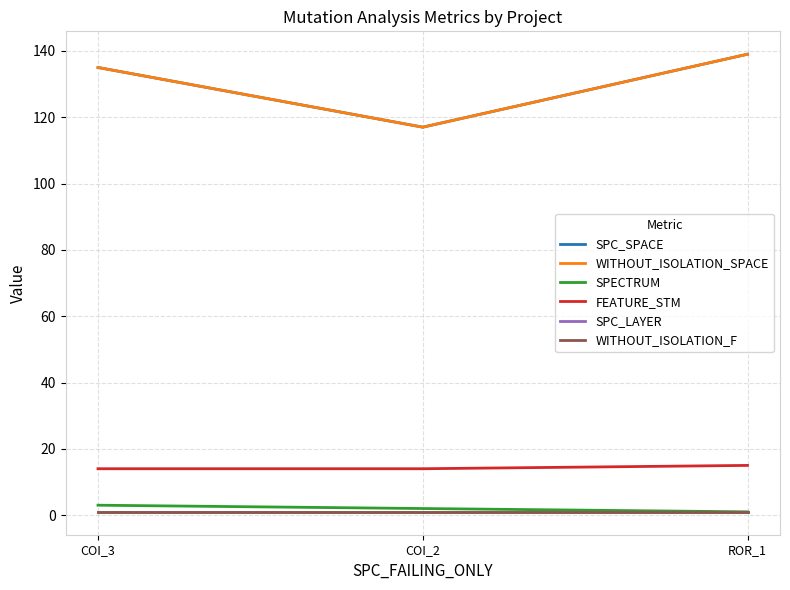

True or false: SPC_LAYER has a value of 2 at ROR_1.

False